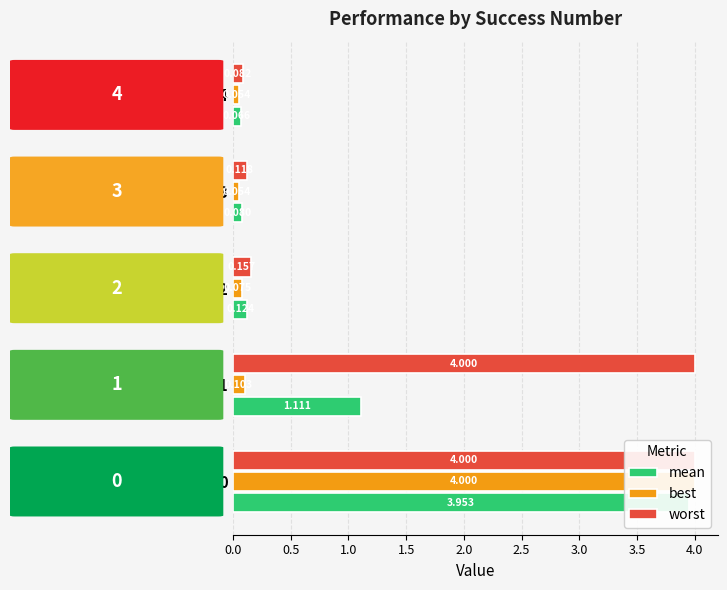

How many bars are there in each group?

3